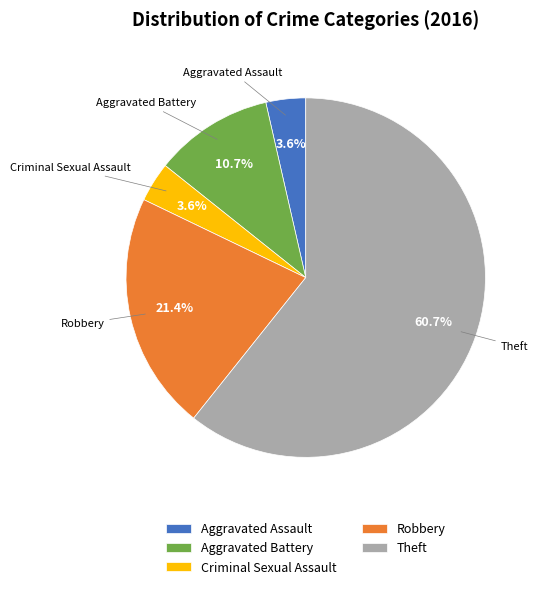

What is the largest slice in the pie chart?

Theft